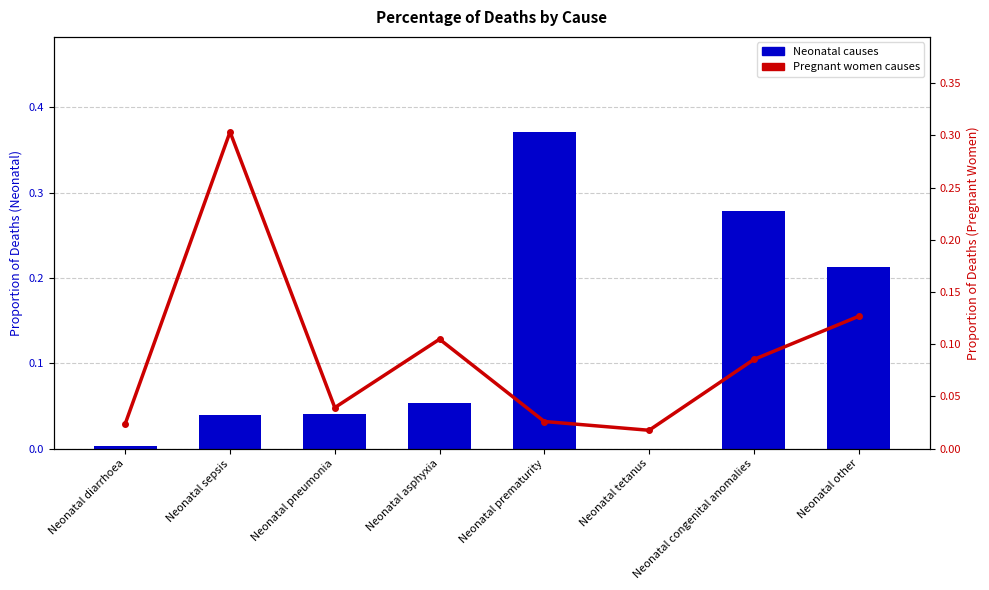

Which has a higher value, Neonatal tetanus or Neonatal pneumonia?

Neonatal pneumonia